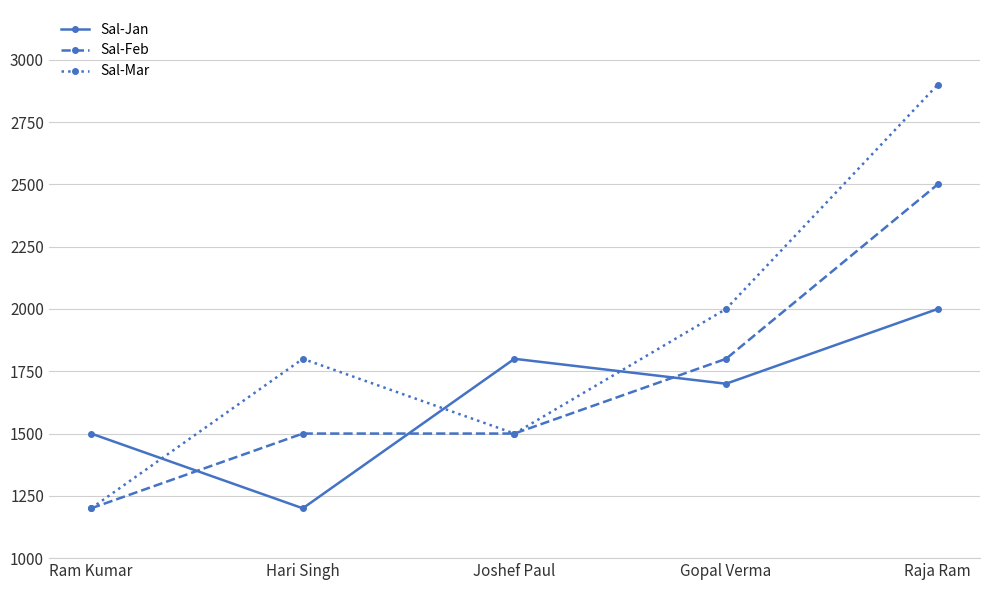

True or false: Sal-Jan and Sal-Mar intersect in this chart.

True